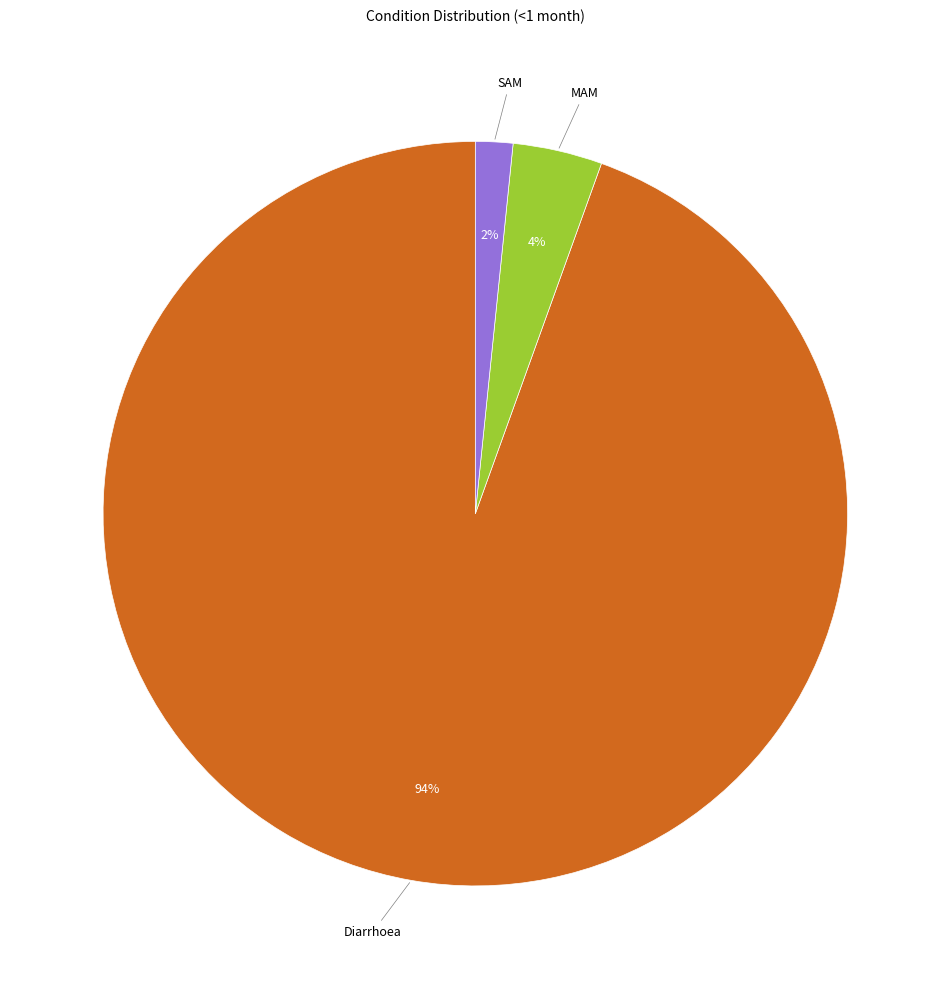

Is there a majority slice in this chart?

Yes